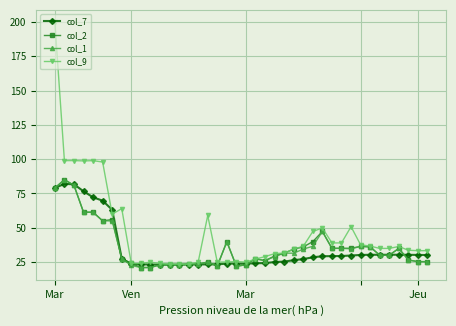

How many categories are shown in the chart?

40